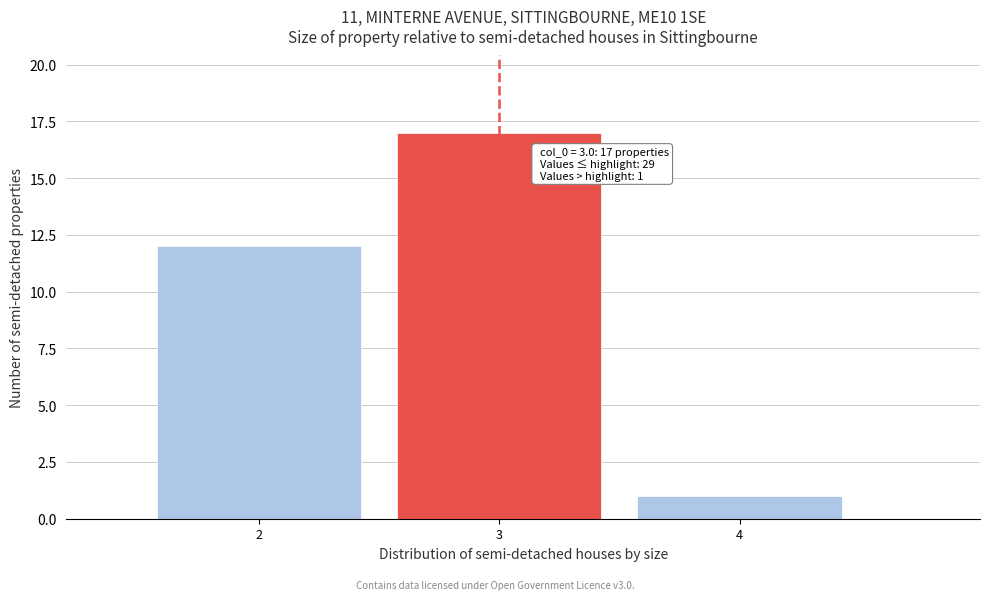

Which range on the x-axis has the tallest bar?

2.5 to 3.5